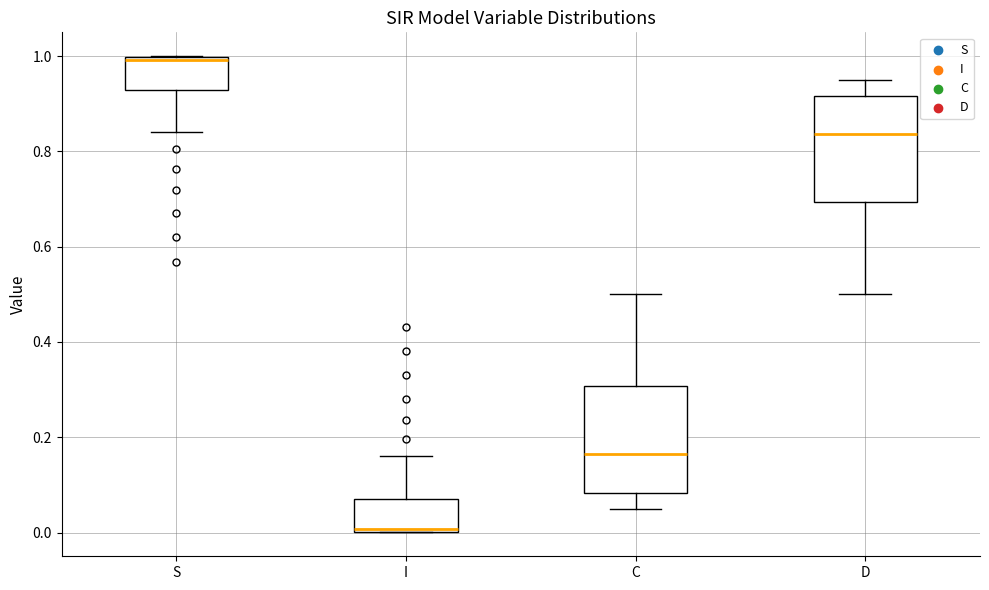

Reading left to right, transcribe this box plot: for each box, give where its median line is, the range the box spans, and where its two whiskers end, as read against the y-axis. The values are not printed on the chart, so give them approximately, as read against the axis.

S: median 1.00 (just below the box's upper edge), box 0.92 to 1.00, whiskers 0.84 to 1.00
I: median 0.00 (just above the box's lower edge), box 0.00 to 0.08, whiskers 0.00 to 0.16
C: median 0.16, box 0.08 to 0.30, whiskers 0.06 to 0.50
D: median 0.84, box 0.70 to 0.92, whiskers 0.50 to 0.94